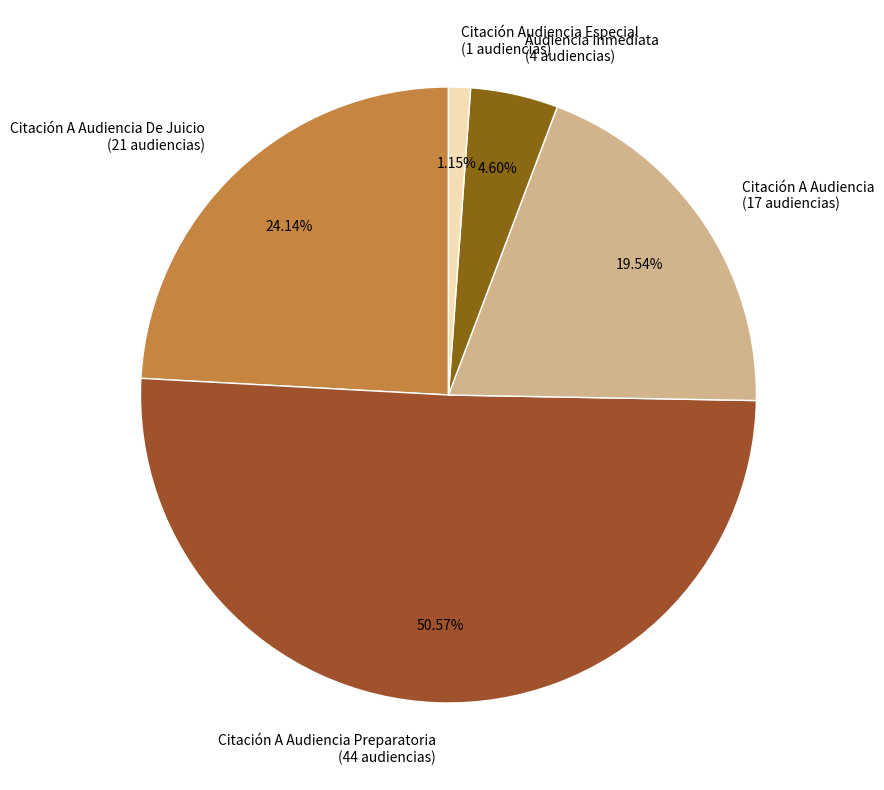

Rank the categories by value from lowest to highest.

Citación Audiencia Especial (1 audiencias), Audiencia Inmediata (4 audiencias), Citación A Audiencia (17 audiencias), Citación A Audiencia De Juicio (21 audiencias), Citación A Audiencia Preparatoria (44 audiencias)